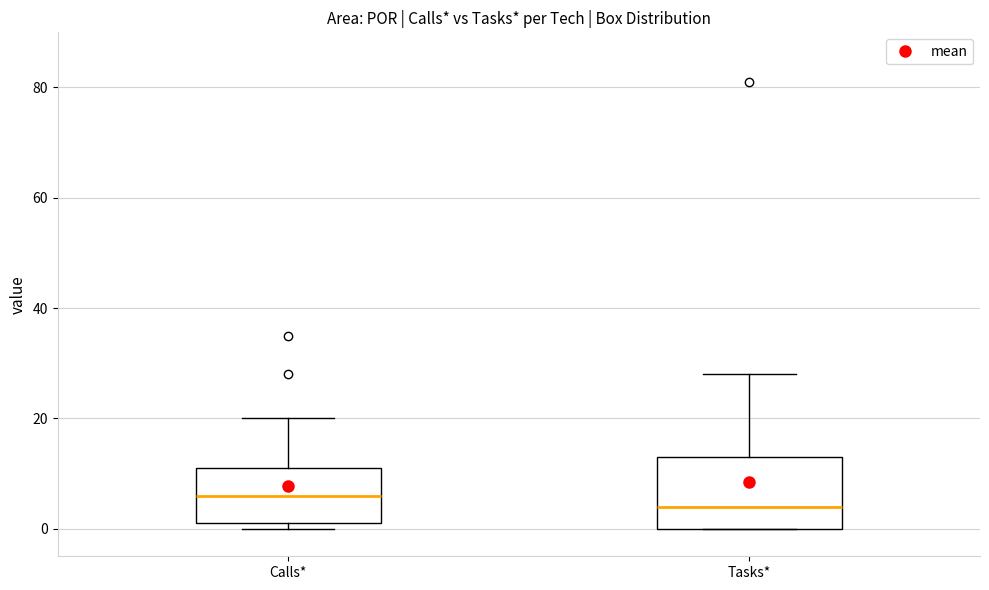

Reading left to right, transcribe this box plot: for each box, give where its median line is, the range the box spans, and where its two whiskers end, as read against the y-axis. The values are not printed on the chart, so give them approximately, as read against the axis.

Calls*: median 6, box 2 to 12, whiskers 0 to 20
Tasks*: median 4, box 0 to 14, whiskers 0 to 28